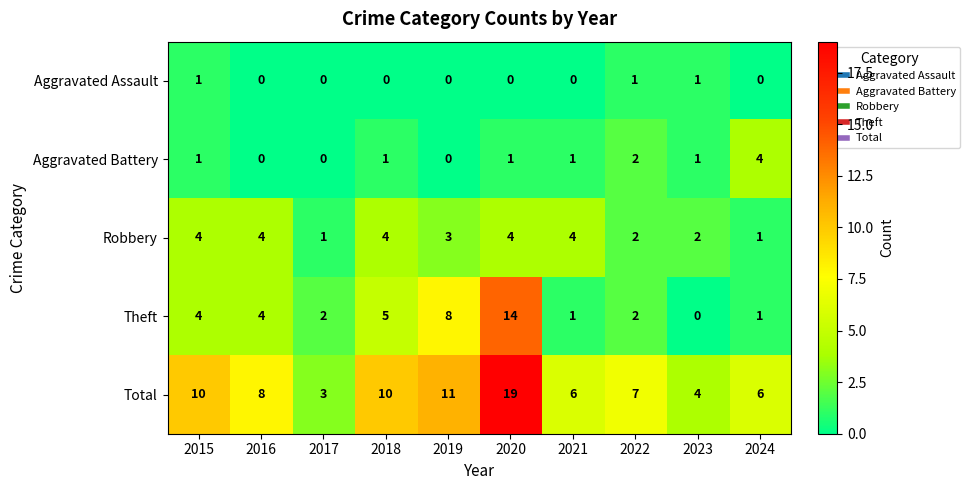

Which category has the highest value in the Theft series?

2020